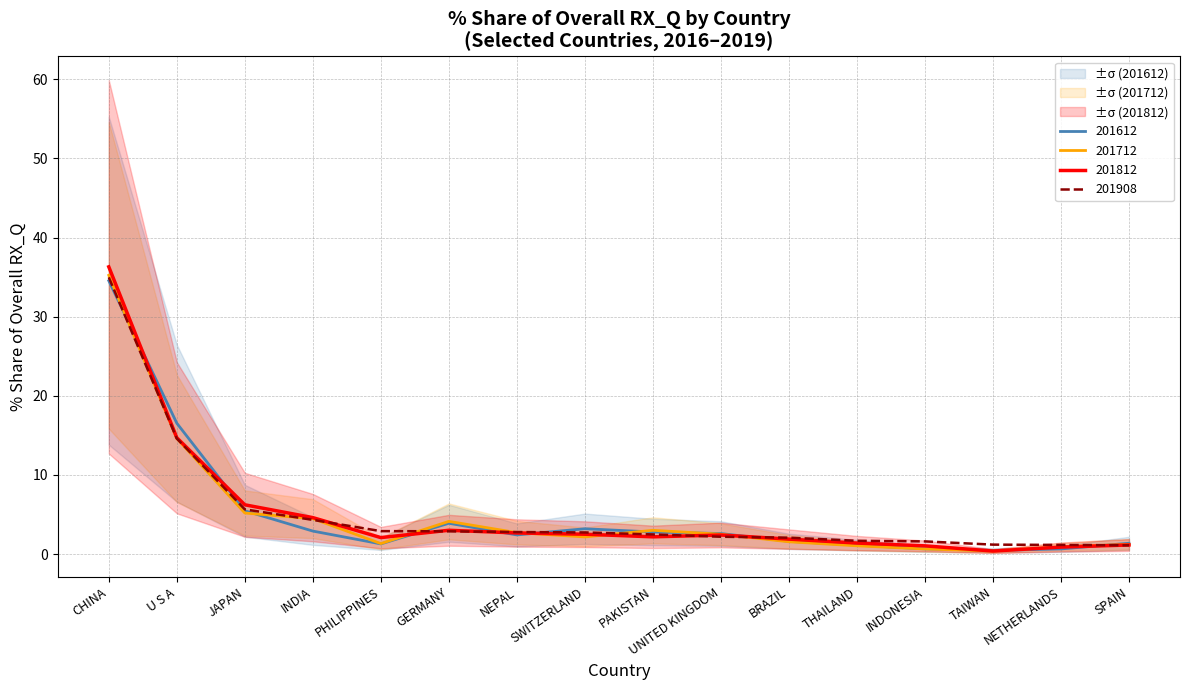

The 201612 series shows 2.9 at INDIA. True or false?

True